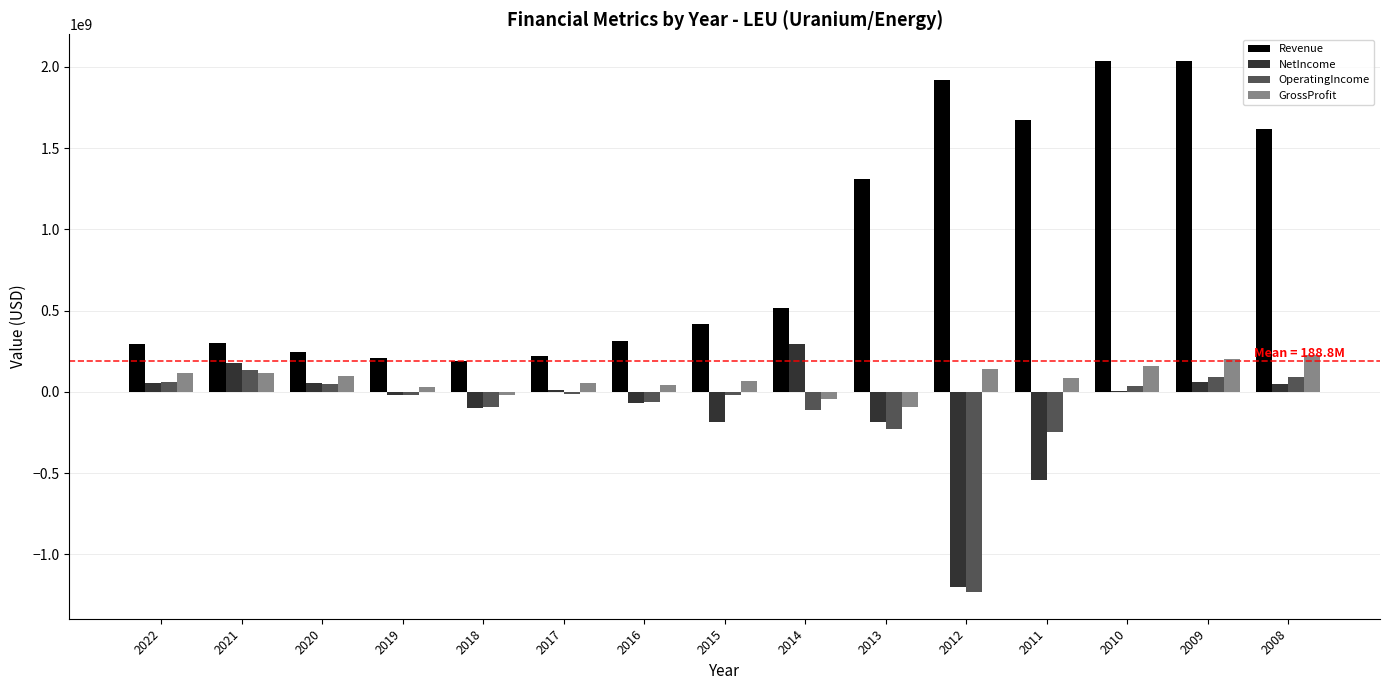

What are all the series names shown in the legend?

Revenue, NetIncome, OperatingIncome, GrossProfit